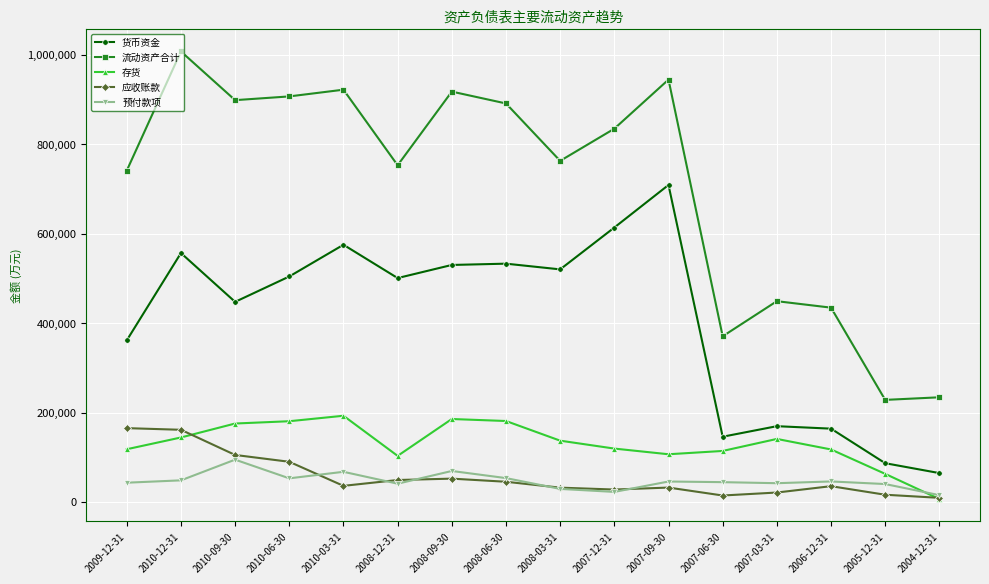

Which series has the largest range (max minus min)?

流动资产合计